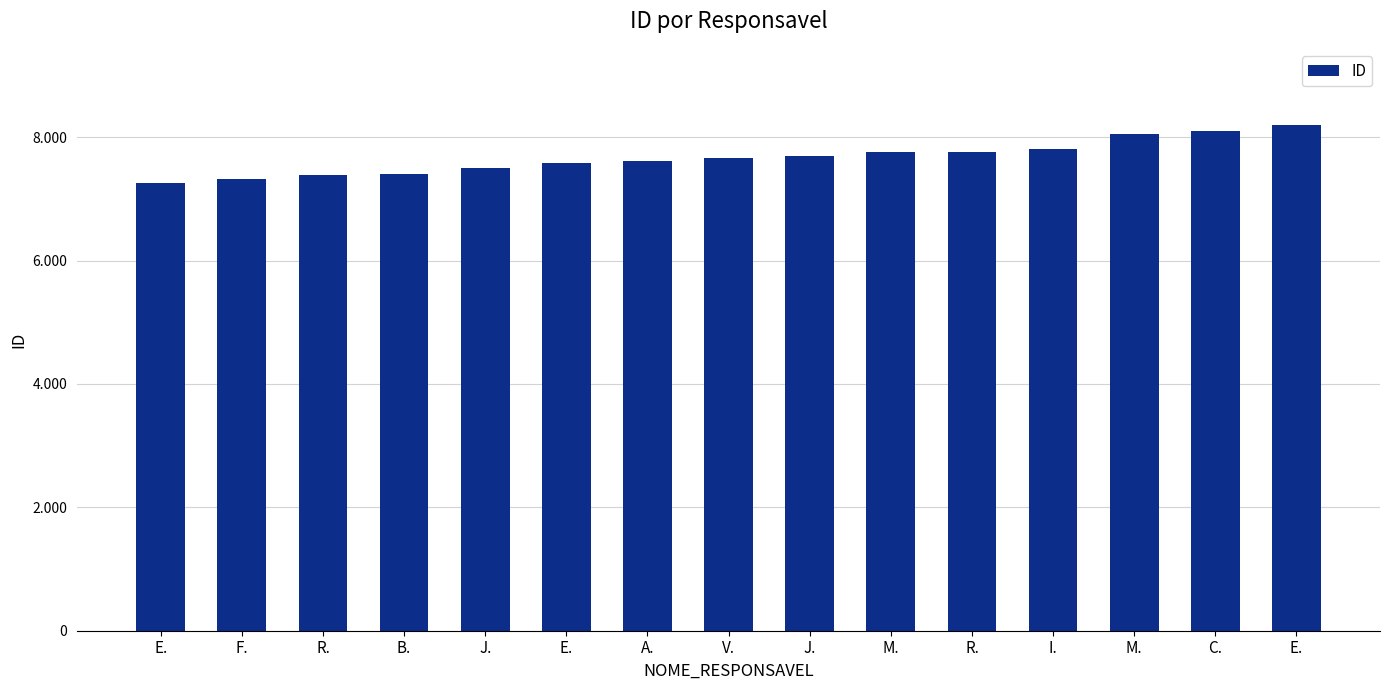

What is the difference between the values at J. and E.?

449